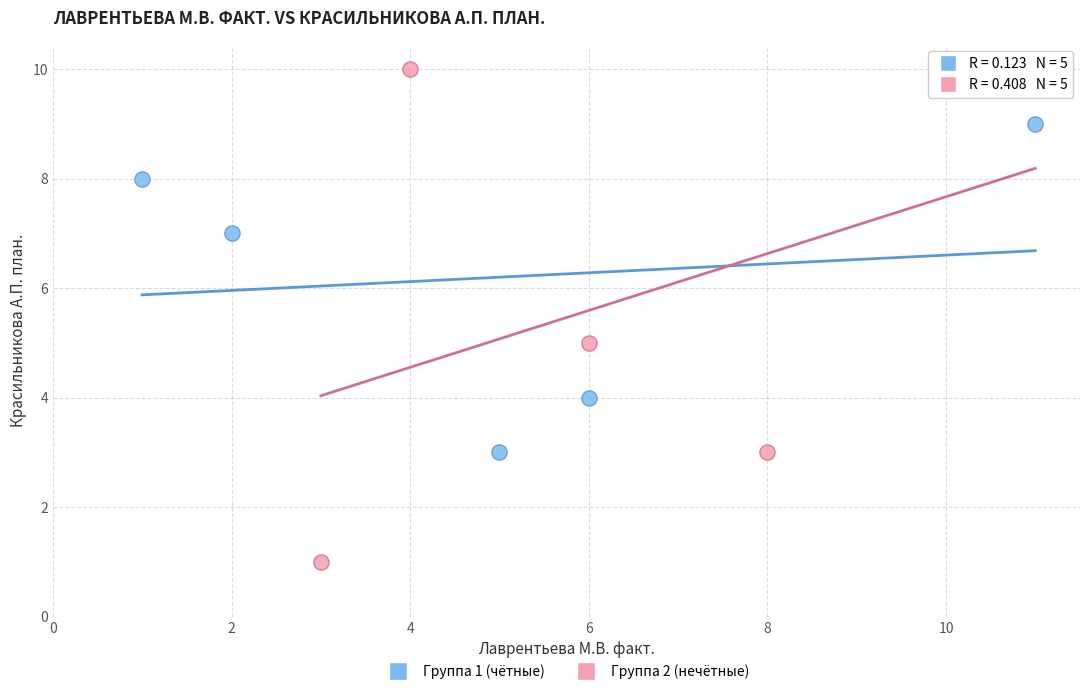

Which series contains the highest Y value?

Группа 2 (нечётные)